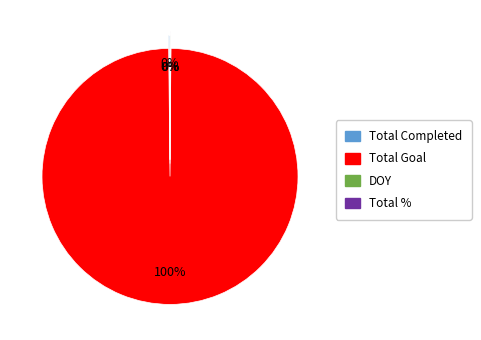

Is it true that Total Goal is 94% of the pie?

False